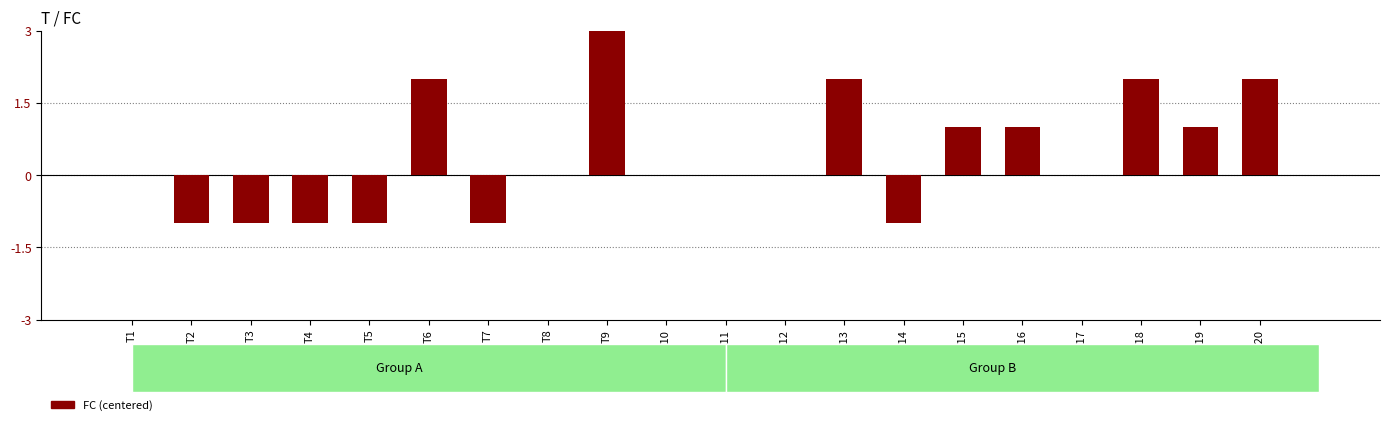

What is the greatest value displayed?

3